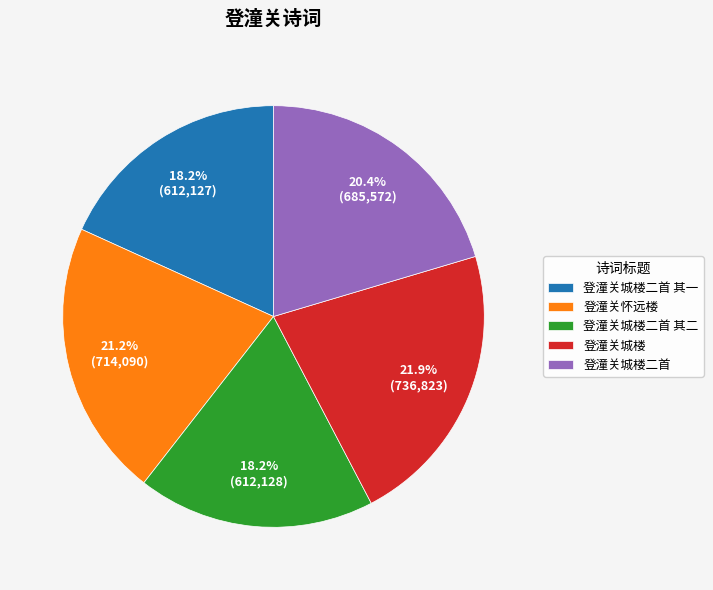

Which has a higher value, 登潼关怀远楼 or 登潼关城楼二首?

登潼关怀远楼